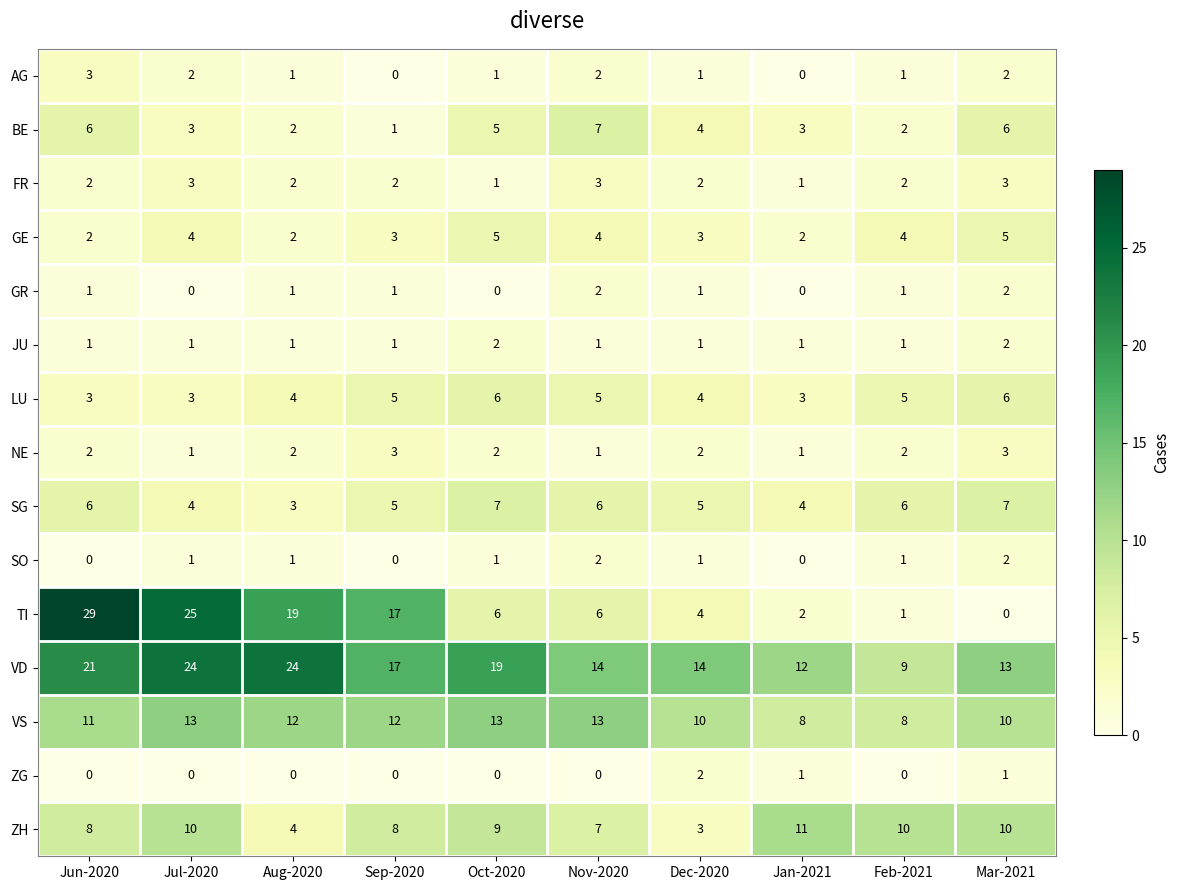

What is the difference between the highest and lowest values at Feb-2021?

10